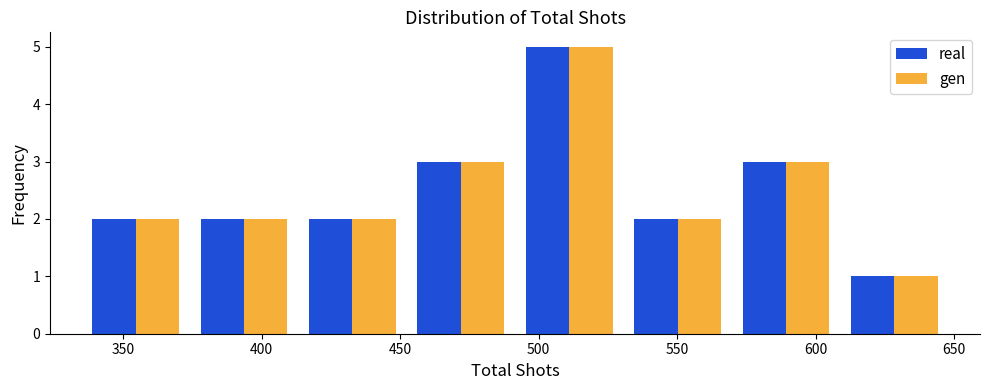

In the real series, which range on the x-axis has the tallest bar?

490 to 530